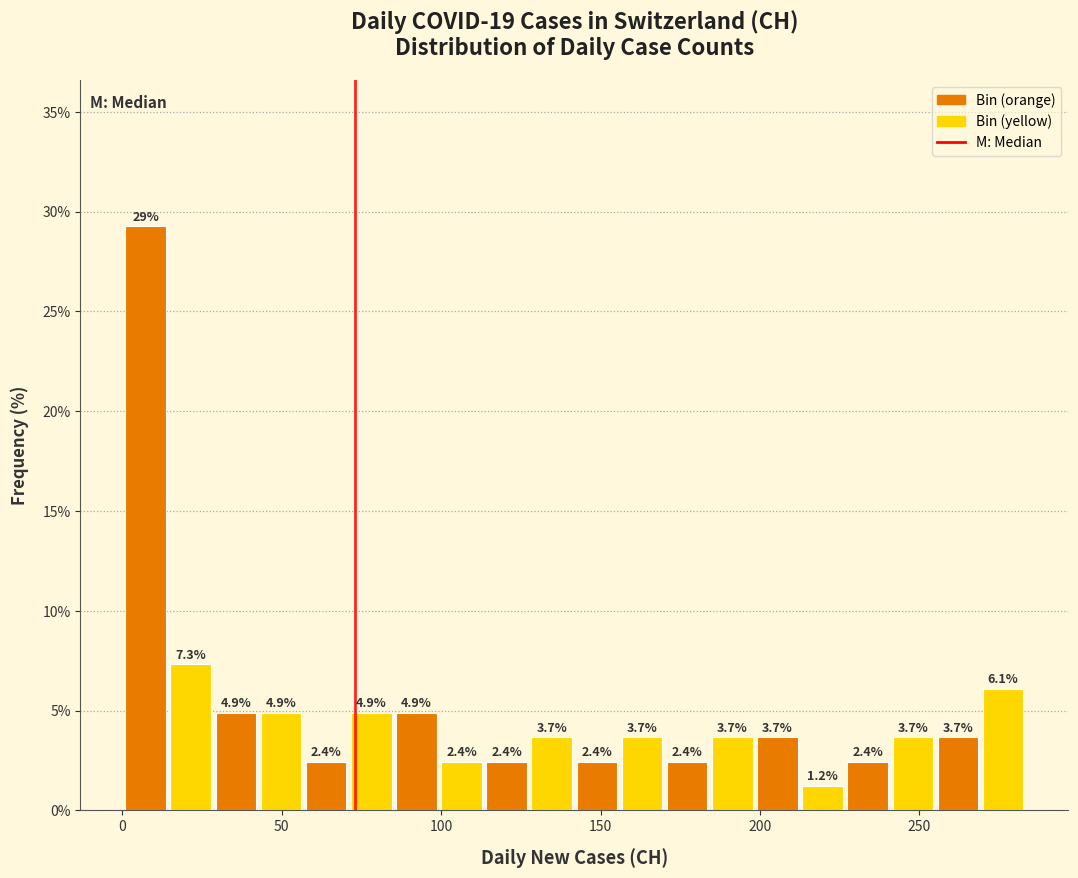

Read against the x-axis, roughly where is the centre of the tallest bar?

5